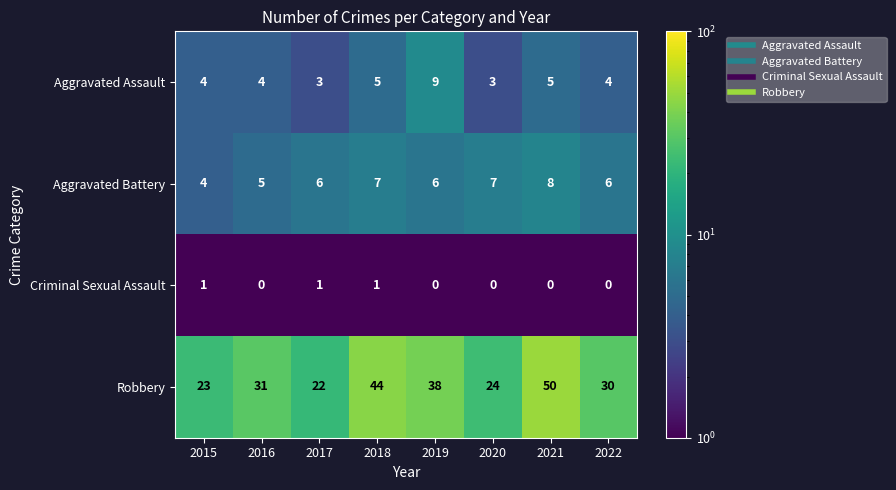

At which category does the chart reach its peak across all series?

2021